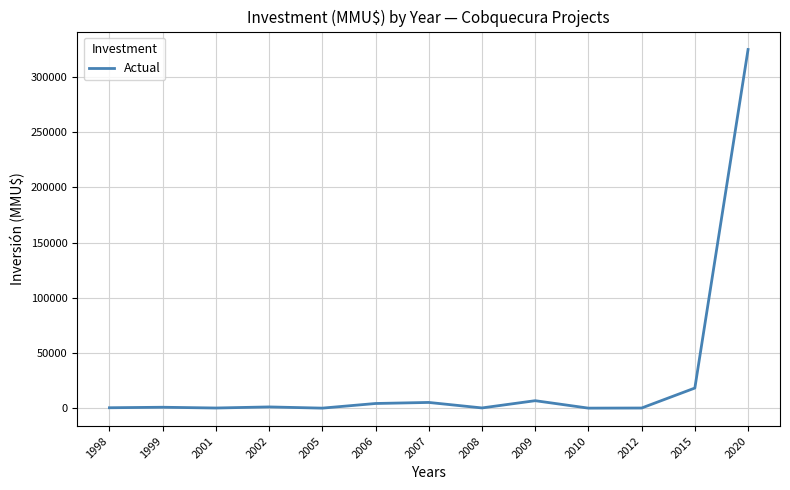

How many lines are shown in the chart?

1